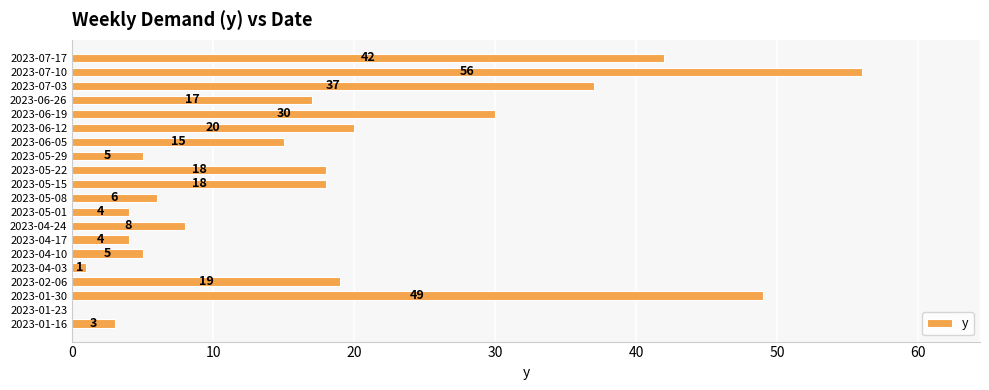

What is the sum of all values?

357